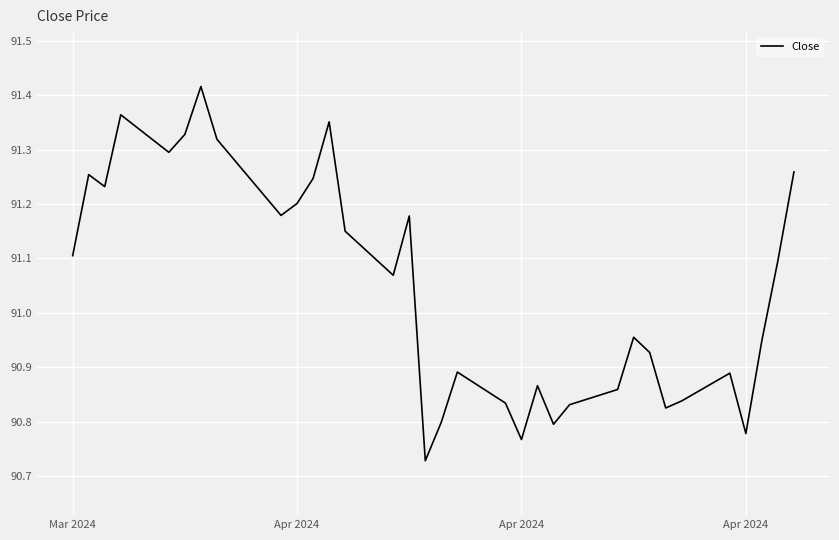

What is the difference between the maximum and minimum values?

0.7